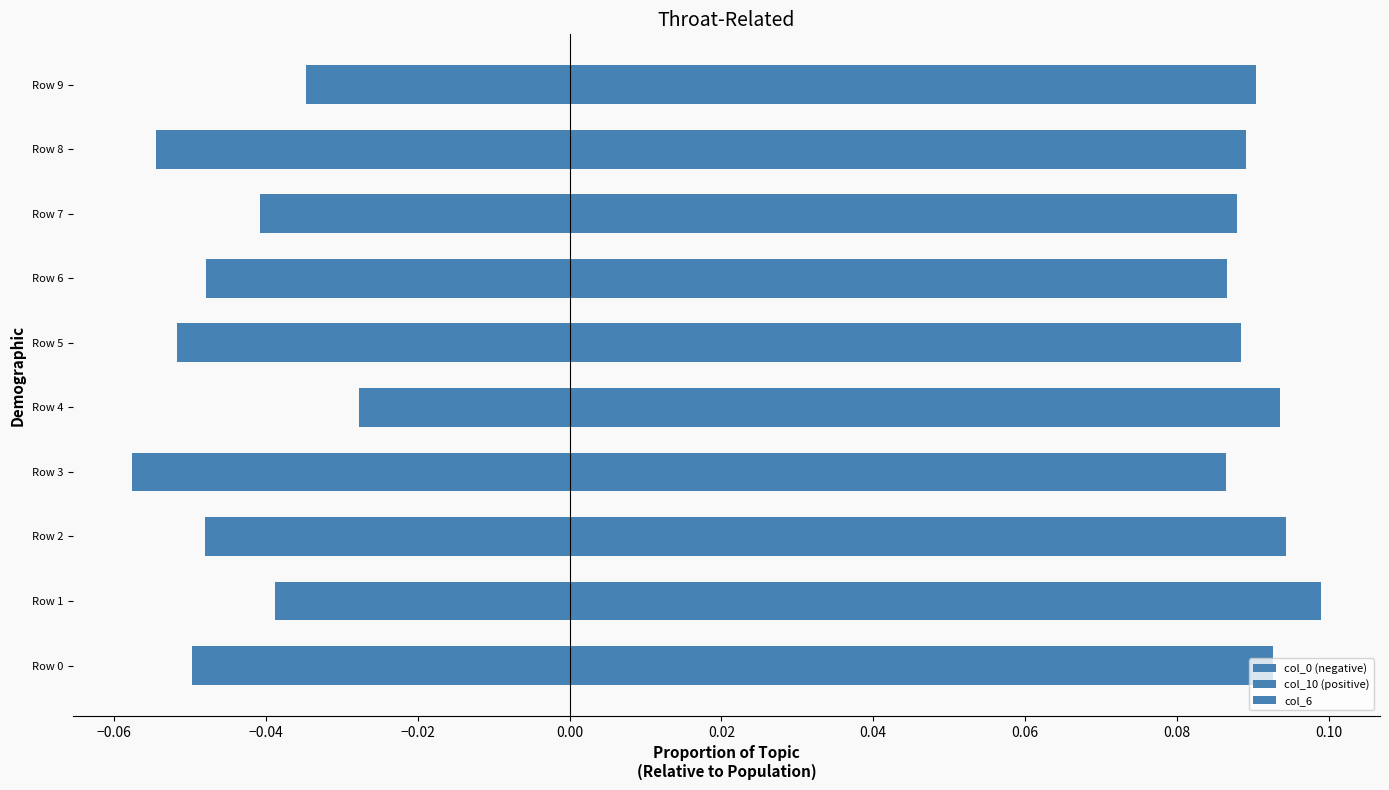

Reading right to left, what are all the values shown in this chart?

col_0 (negative): -0.0	-0.1	-0.0	-0.0	-0.1	-0.0	-0.1	-0.0	-0.0	-0.0
col_10 (positive): 0.1	0.1	0.1	0.1	0.1	0.1	0.1	0.1	0.1	0.1
col_6: 0.0	0.0	0.0	0.0	0.0	0.0	0.0	0.0	0.0	0.0